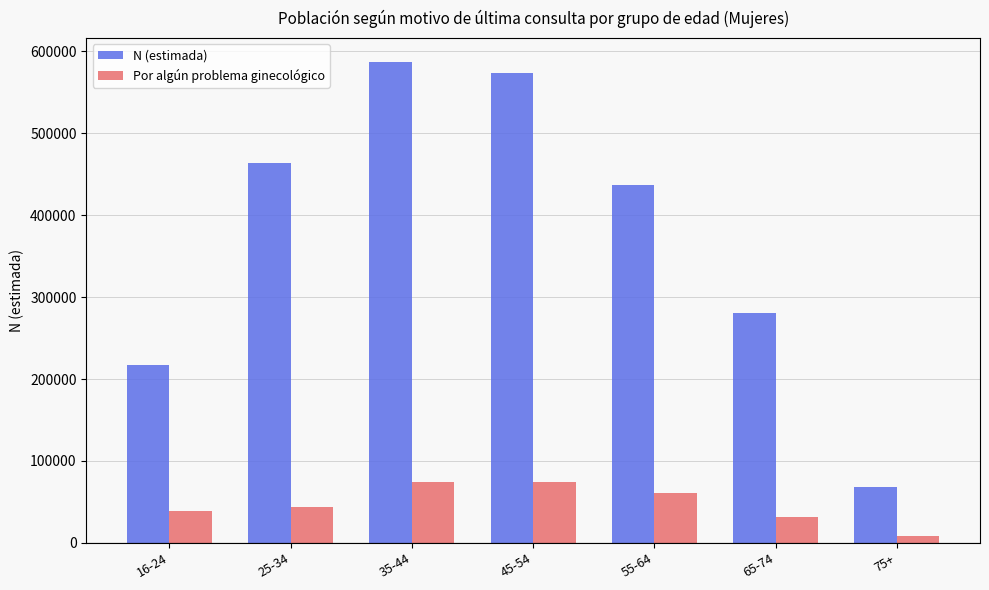

At which category does the chart reach its minimum across all series?

75+